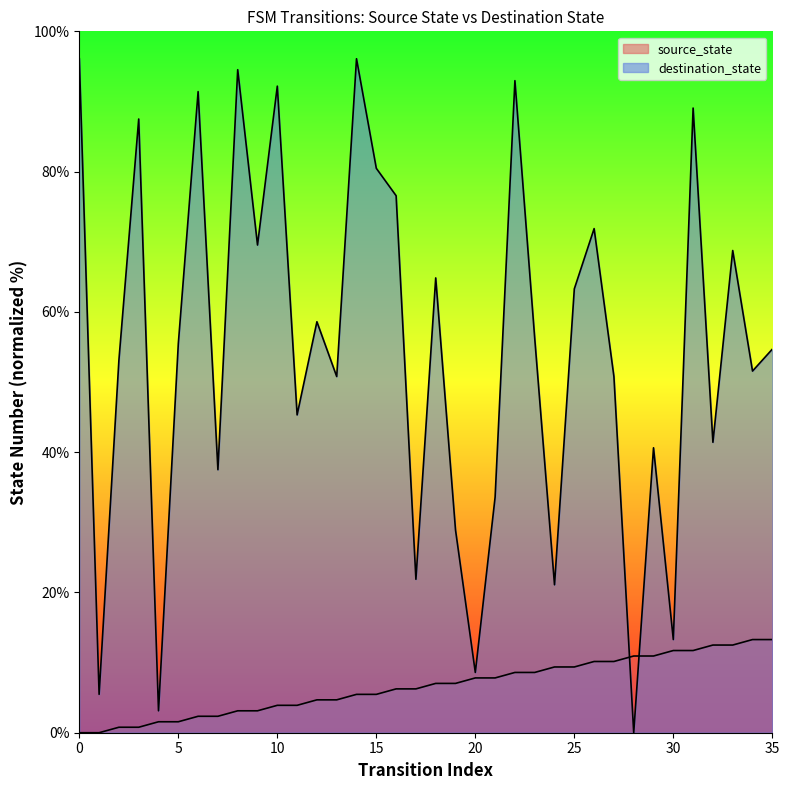

The value of source_state at 17 is 6.2. True or false?

True